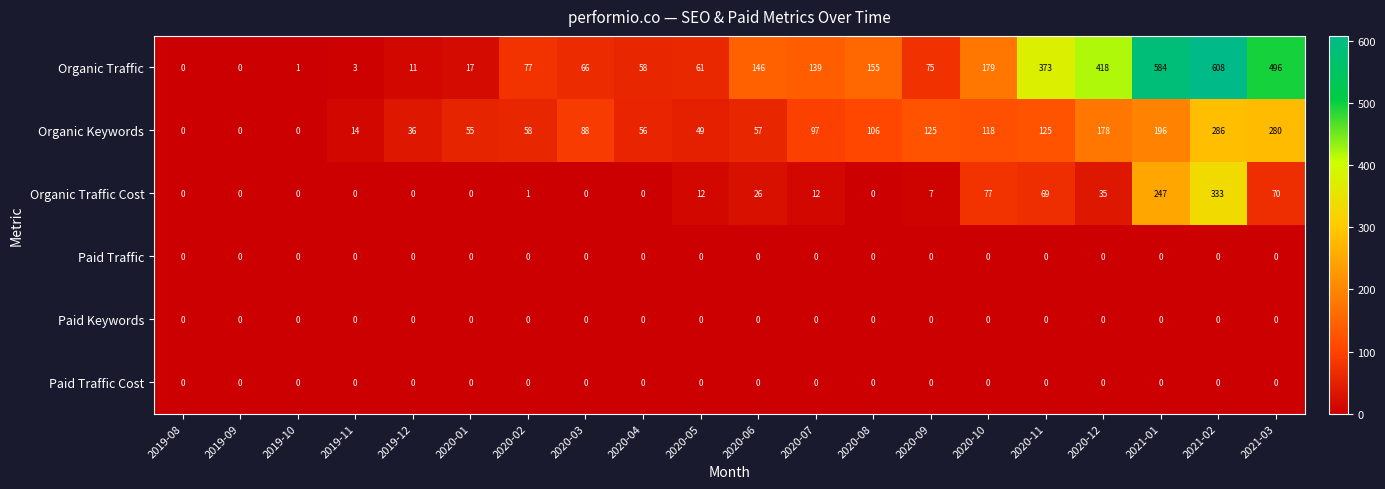

True or false: Paid Keywords has a value of 0 at 2020-09.

True